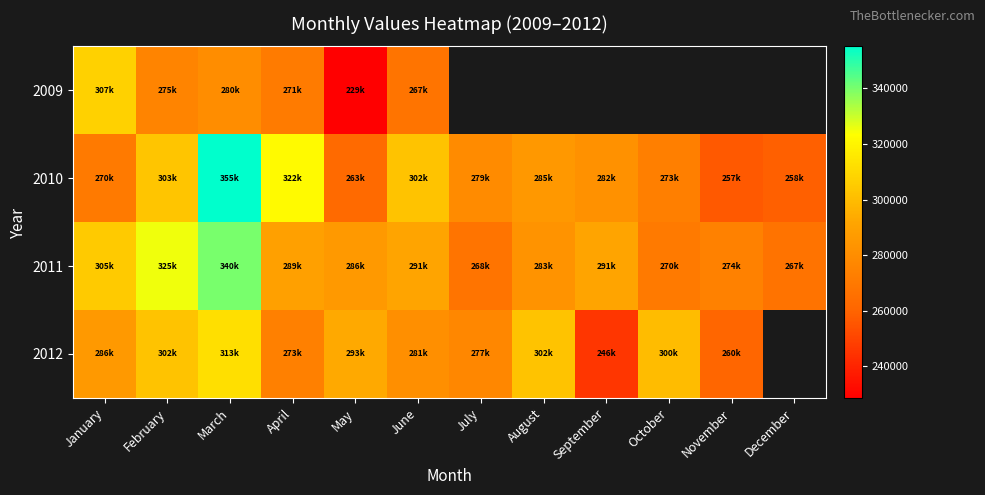

What is the maximum value shown in the chart?

355165.5